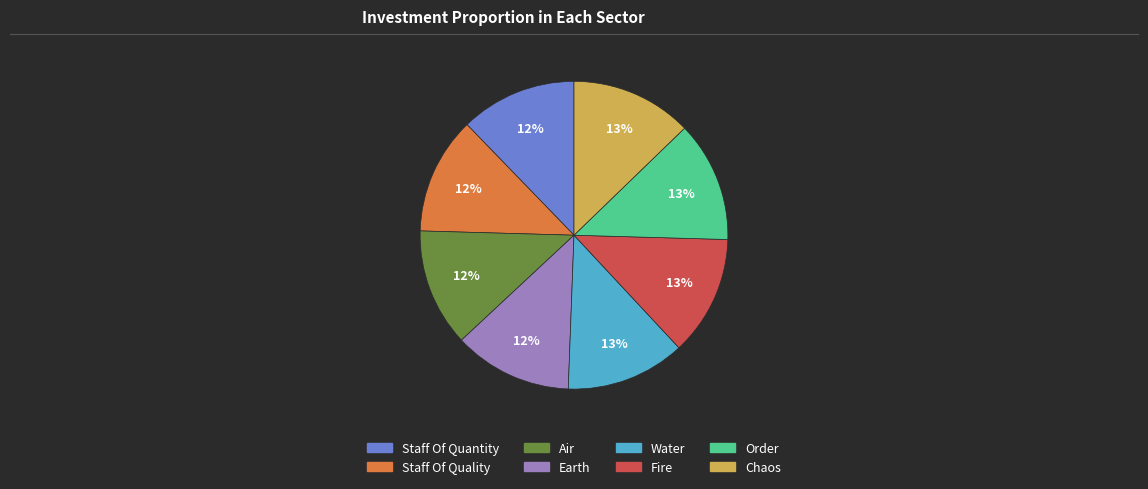

Approximately how many times larger is the value at Water compared to Fire?

1.0